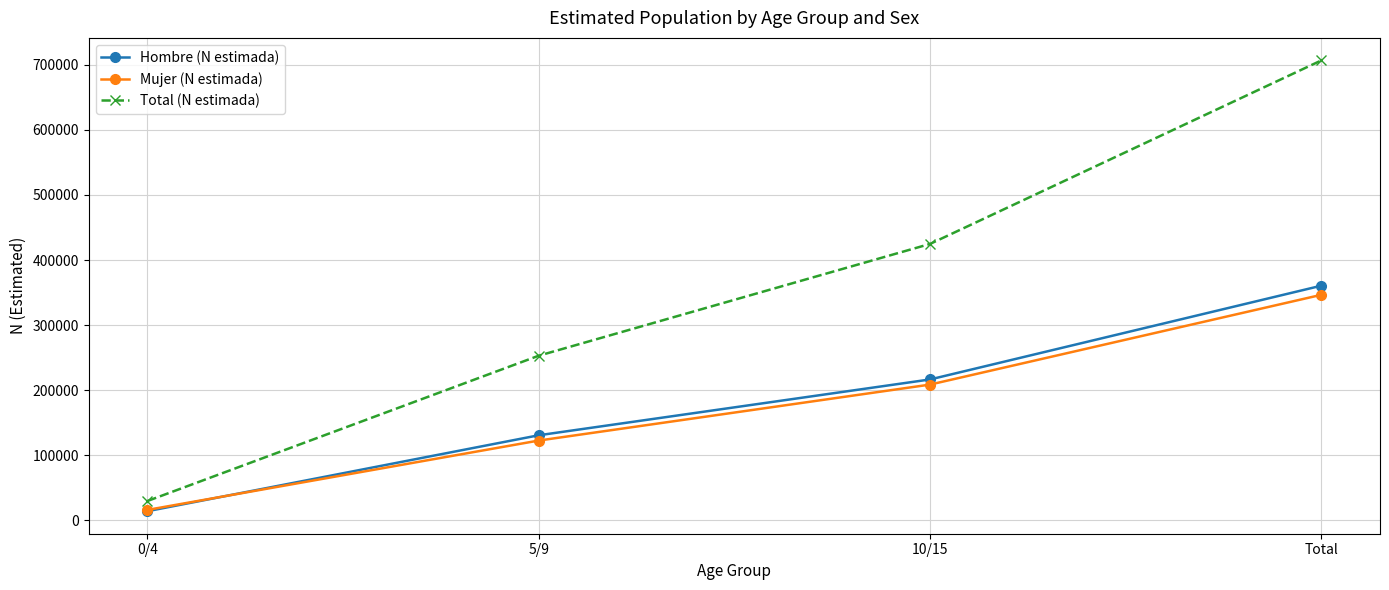

What is the label of the 3rd point from the left?

10/15